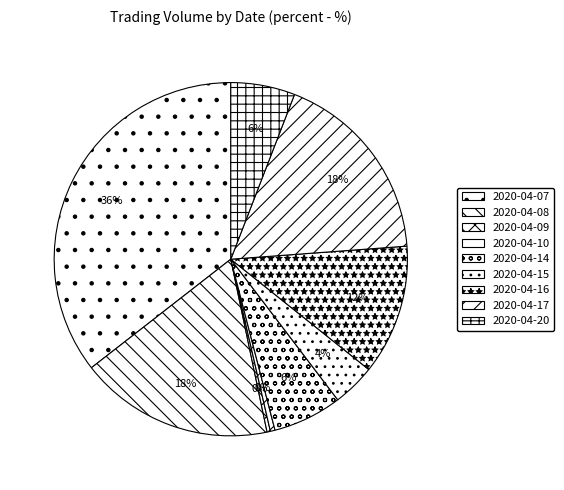

Is 2020-04-17 the majority of the pie?

No